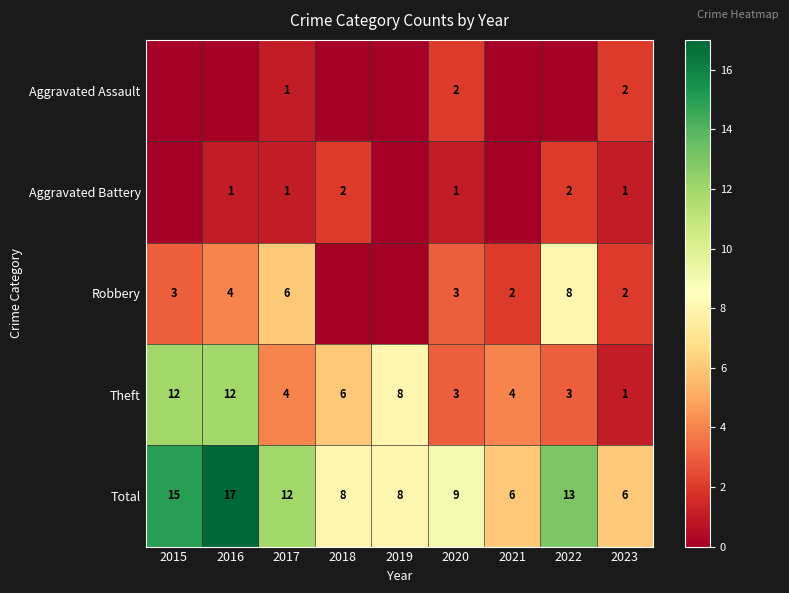

At which category is the sum across all series the highest?

2016